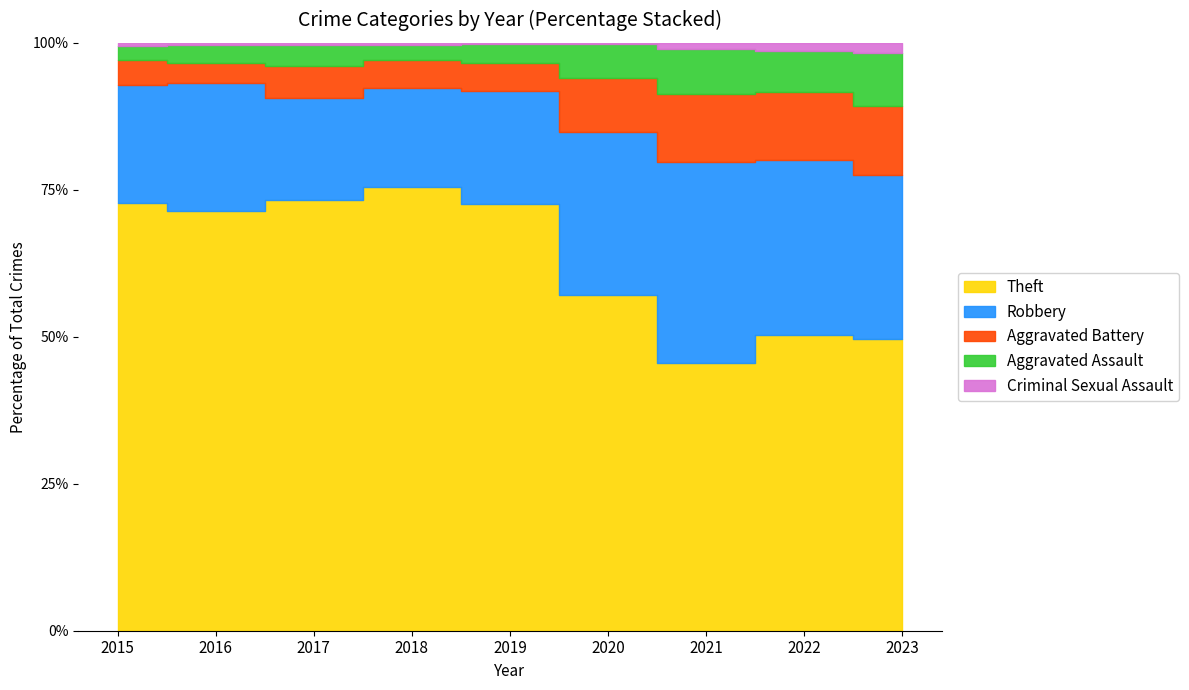

At which label is Theft closest to 1333?

2015